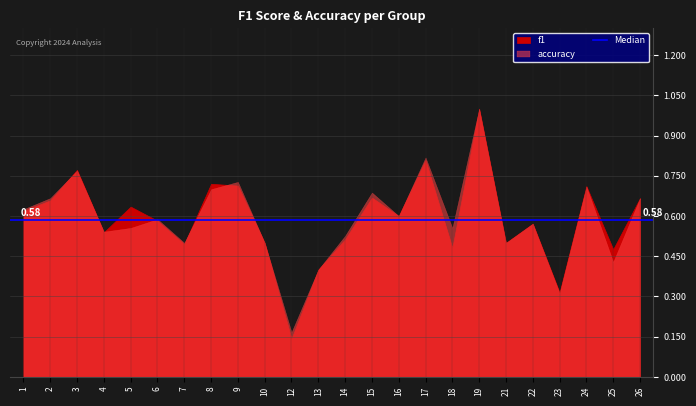

Where is the first local minimum for f1?

4